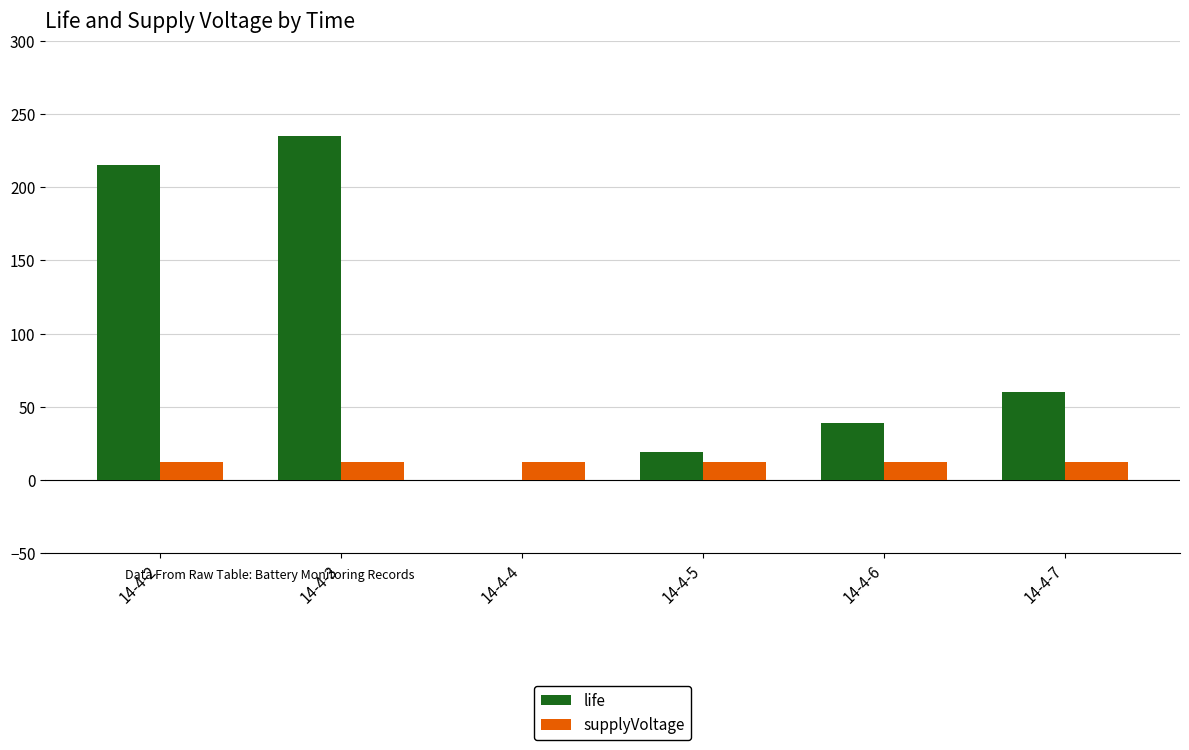

Where does the life series first go above 60?

14-4-2